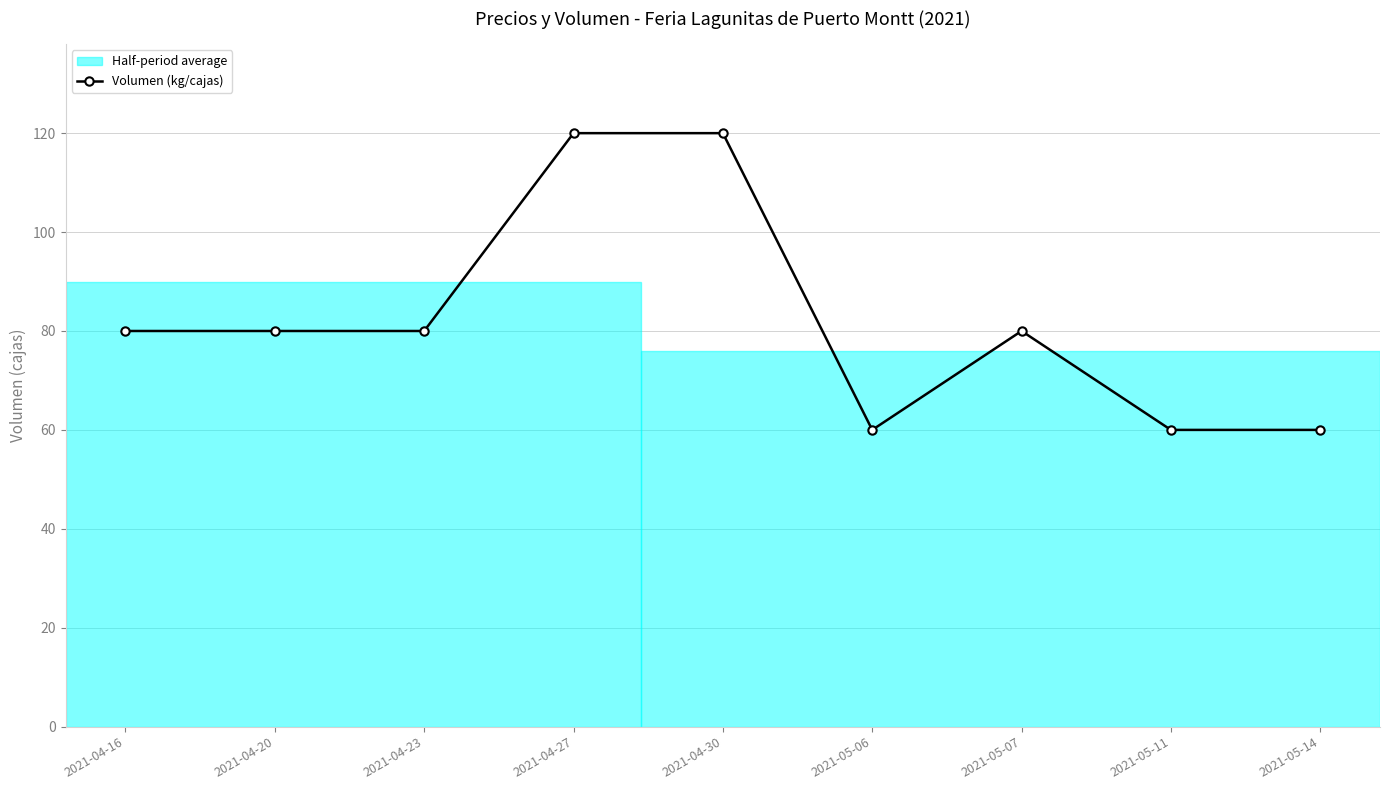

What is the difference between the values at 2021-05-11 and 2021-04-23?

20